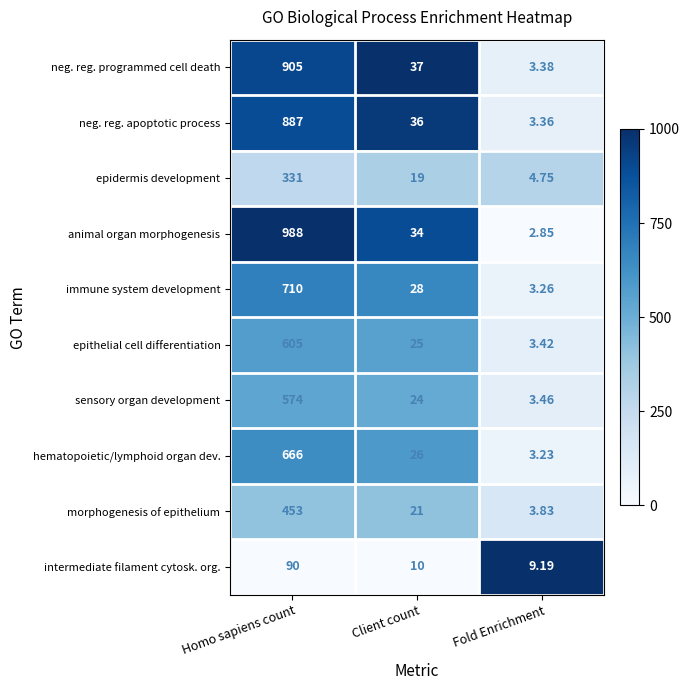

Which series has the widest spread of values?

animal organ morphogenesis